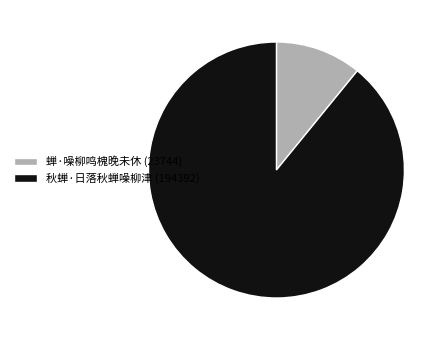

Which category has the biggest portion of the pie?

秋蝉·日落秋蝉噪柳津